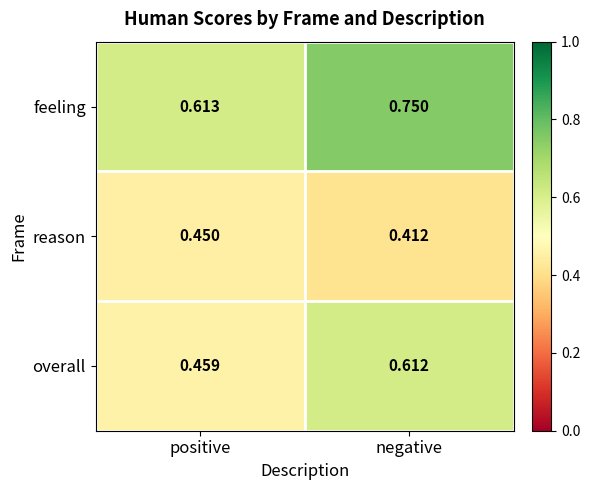

At which category does the chart reach its peak across all series?

negative